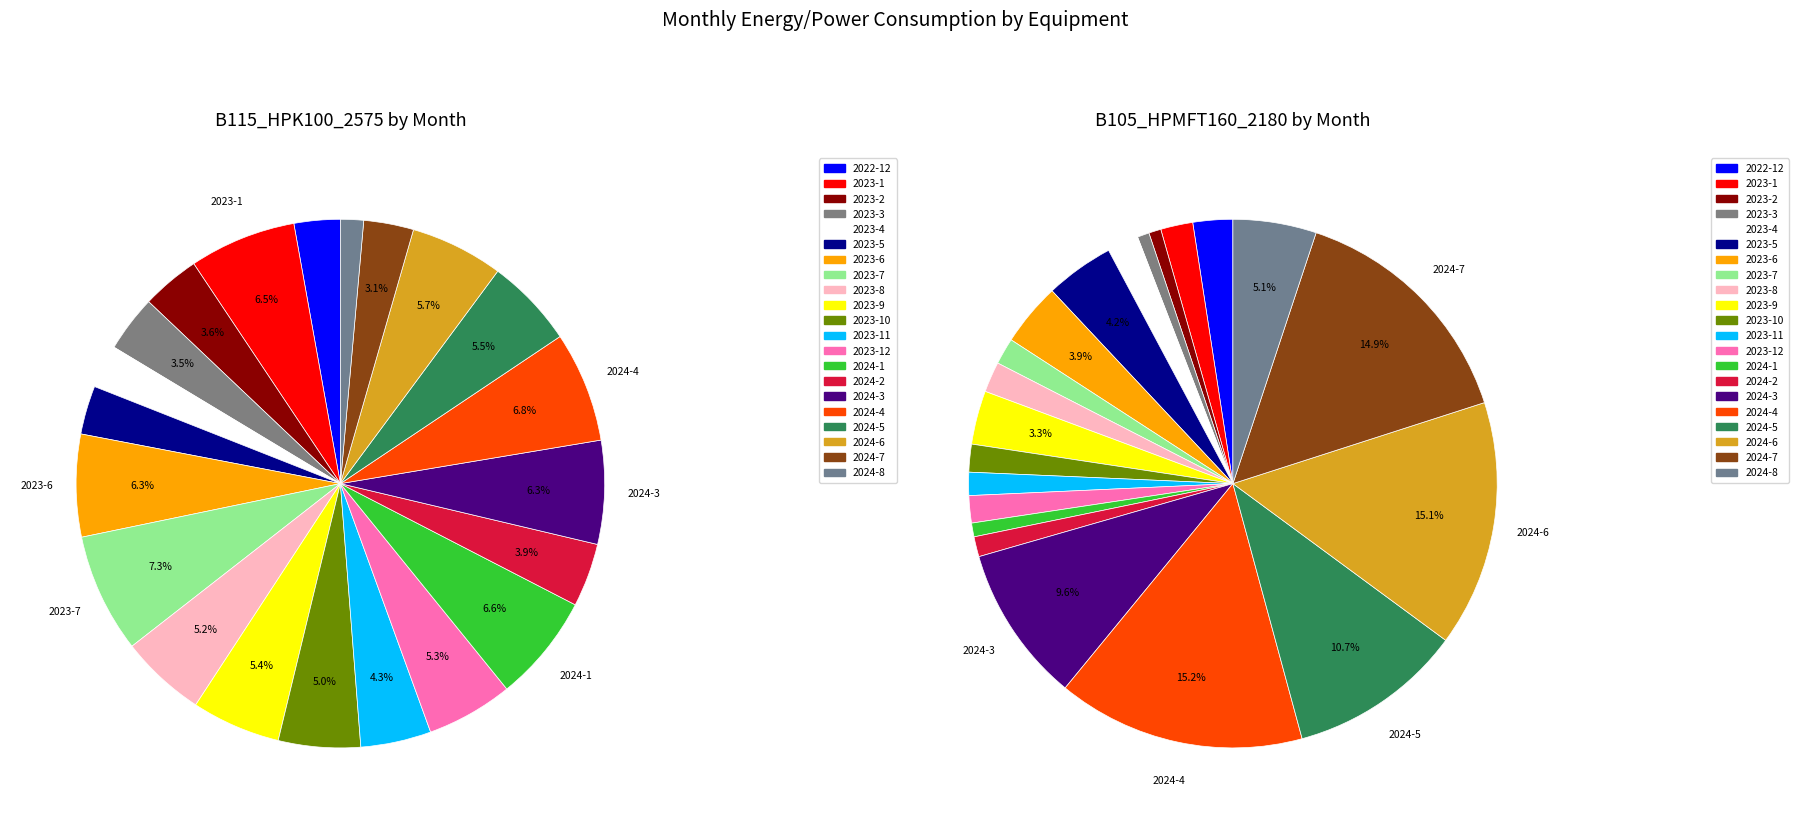

How many slices are in this pie chart?

21